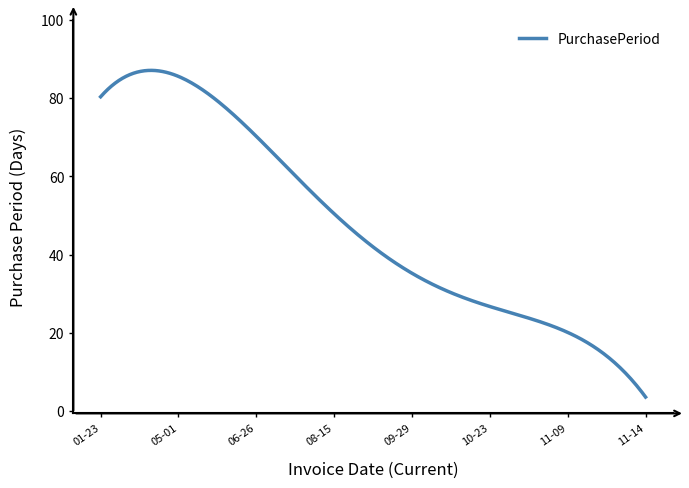

What is the minimum value shown in the chart?

3.6